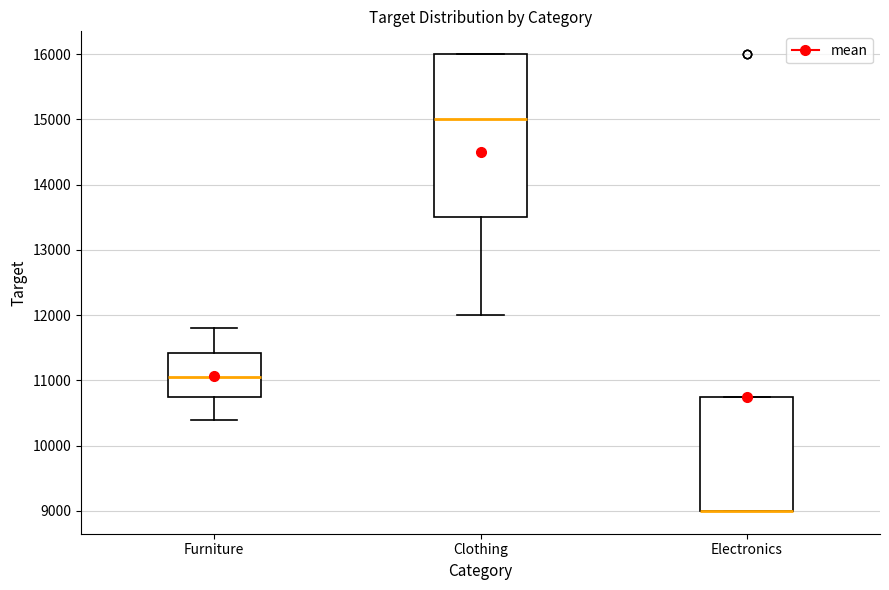

Reading left to right, transcribe this box plot: for each box, give where its median line is, the range the box spans, and where its two whiskers end, as read against the y-axis. The values are not printed on the chart, so give them approximately, as read against the axis.

Furniture: median 11100, box 10800 to 11400, whiskers 10400 to 11800
Clothing: median 15000, box 13500 to 16000, whiskers 12000 to 16000
Electronics: median 9000 (drawn on the box's lower edge), box 9000 to 10800, whiskers 9000 to 10800